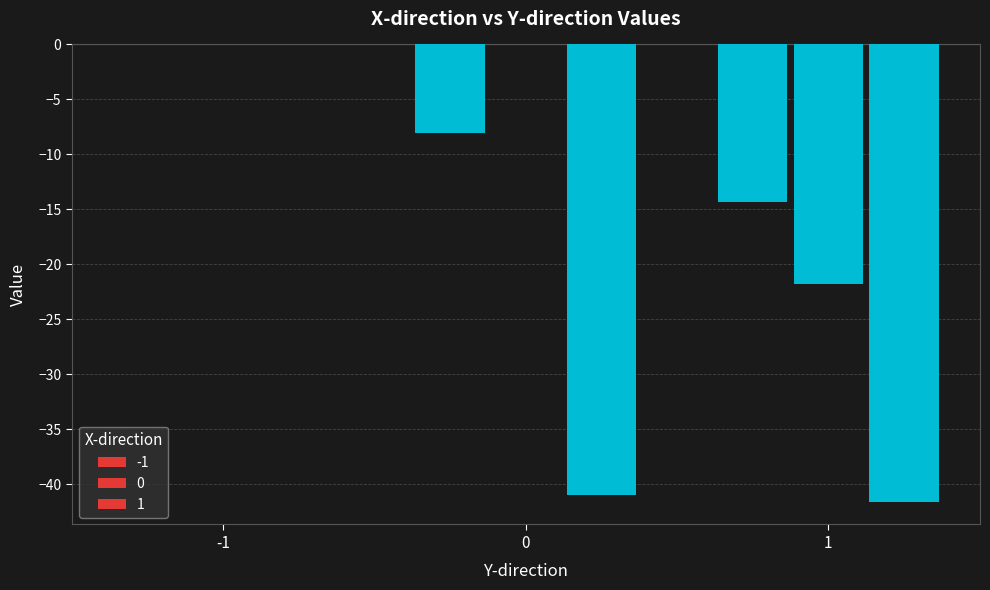

How many distinct data groups are displayed?

3